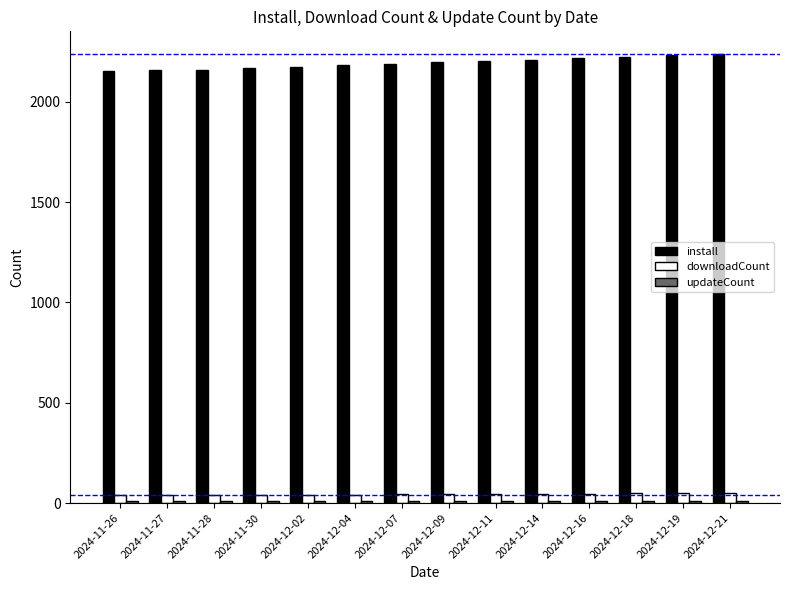

Is the value of install at 2024-12-18 greater than the value of downloadCount at 2024-11-30?

Yes